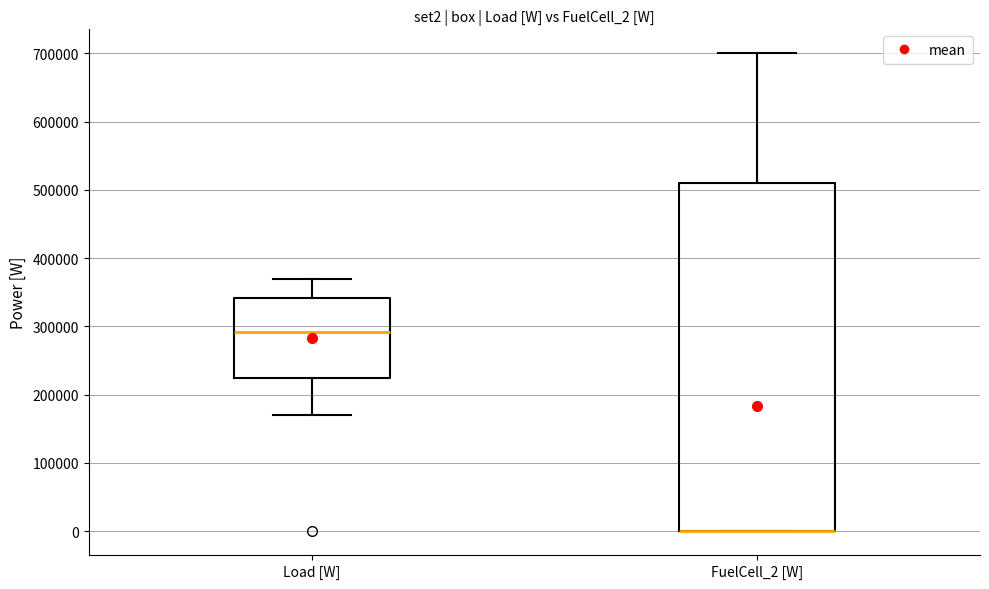

Reading left to right, transcribe this box plot: for each box, give where its median line is, the range the box spans, and where its two whiskers end, as read against the y-axis. The values are not printed on the chart, so give them approximately, as read against the axis.

Load [W]: median 290000, box 220000 to 340000, whiskers 170000 to 370000
FuelCell_2 [W]: median 0 (drawn on the box's lower edge), box 0 to 510000, whiskers 0 to 700000